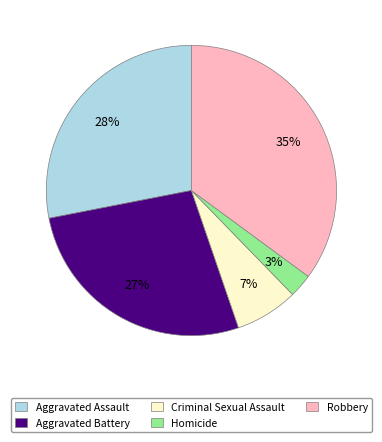

Approximately how many times larger is the value at Robbery compared to Criminal Sexual Assault?

5.0